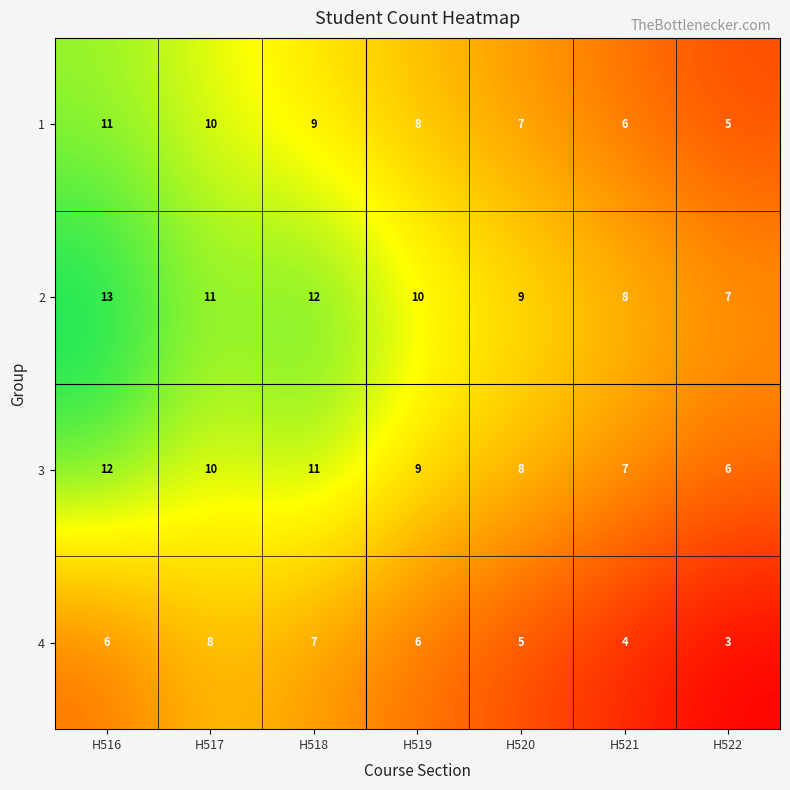

What is the sum of all 3 values?

63